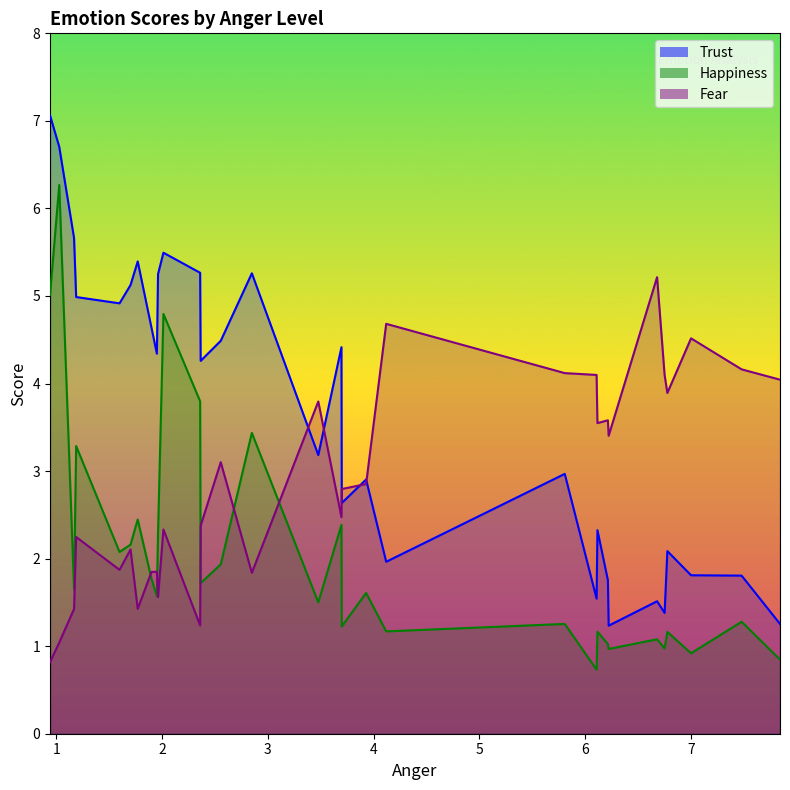

Does the chart have visible grid lines?

No